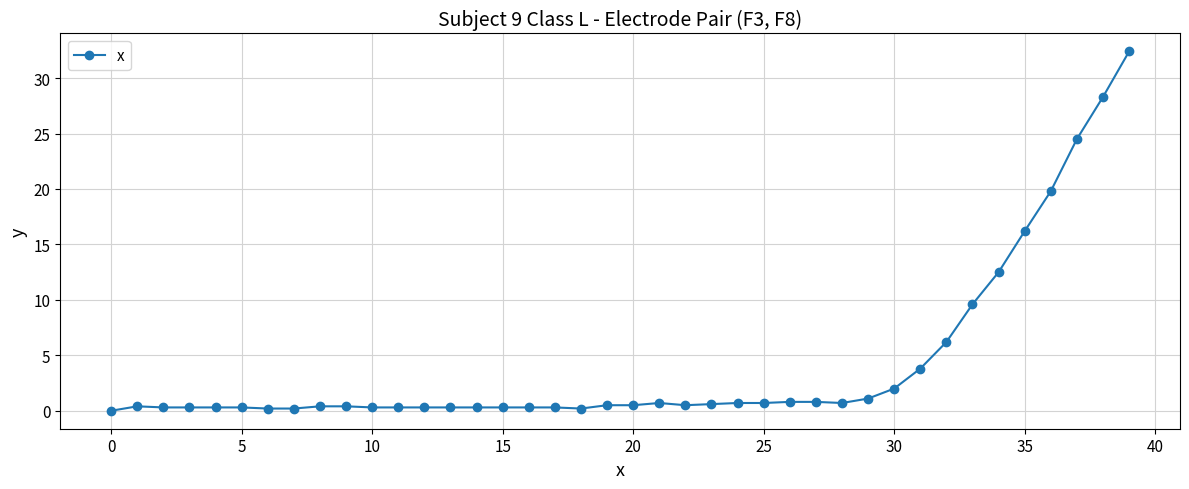

What is the average value?

4.2